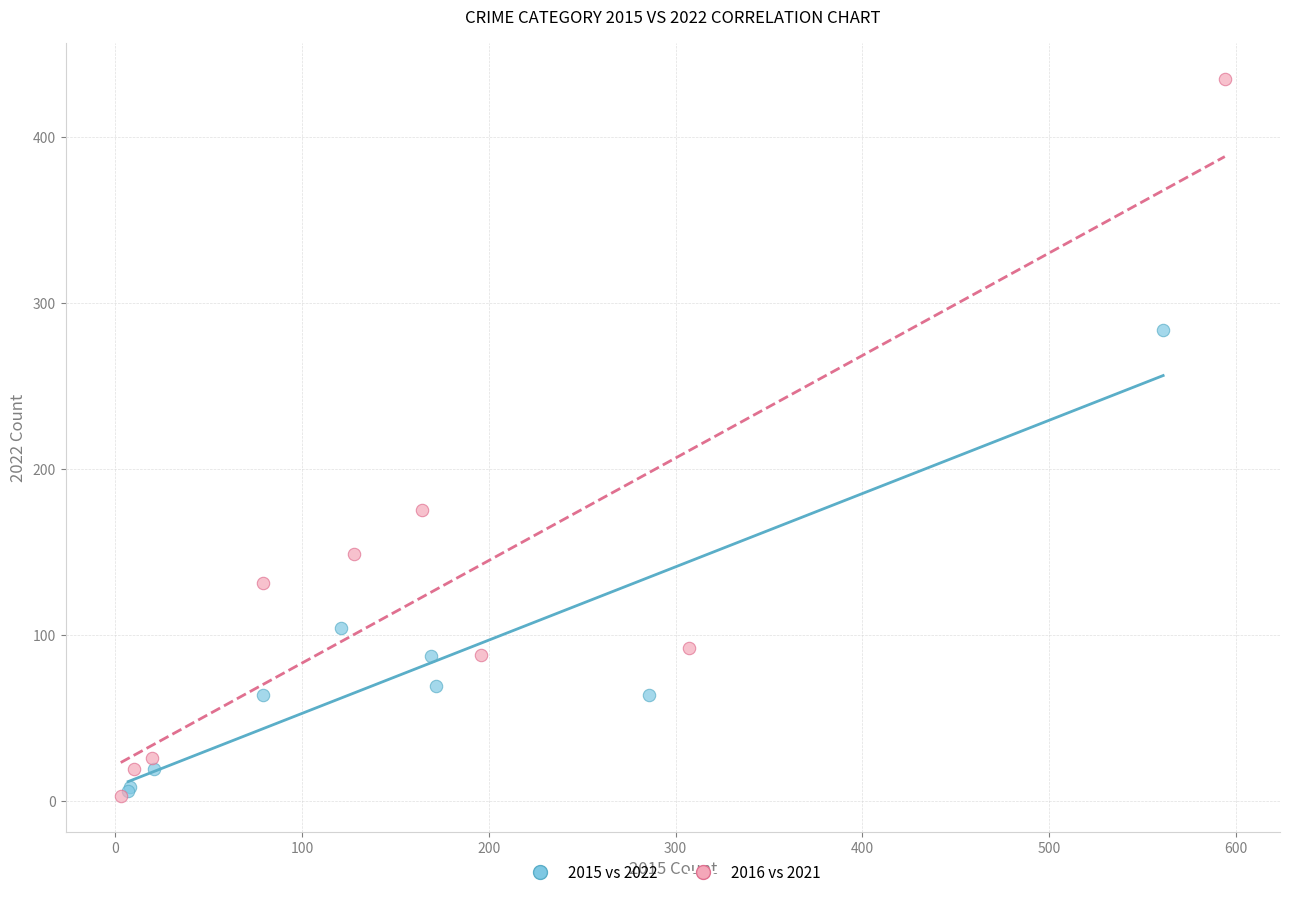

Which series has the widest spread of Y values?

2016 vs 2021